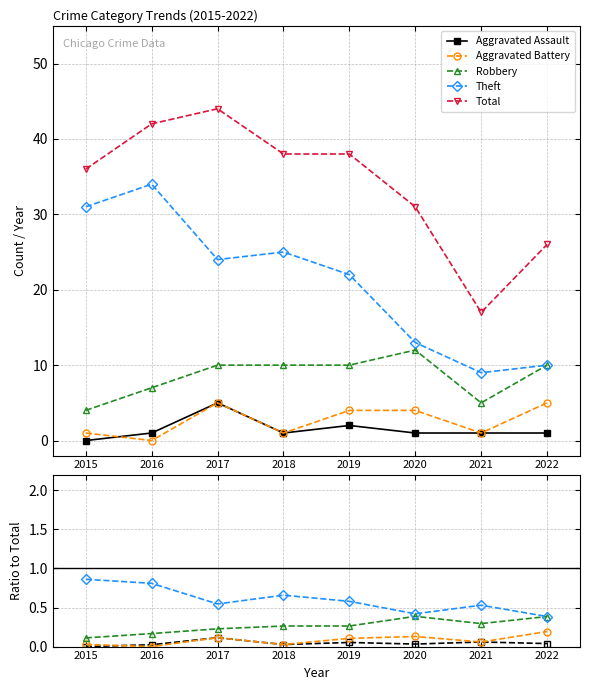

How many lines are shown in the chart?

5